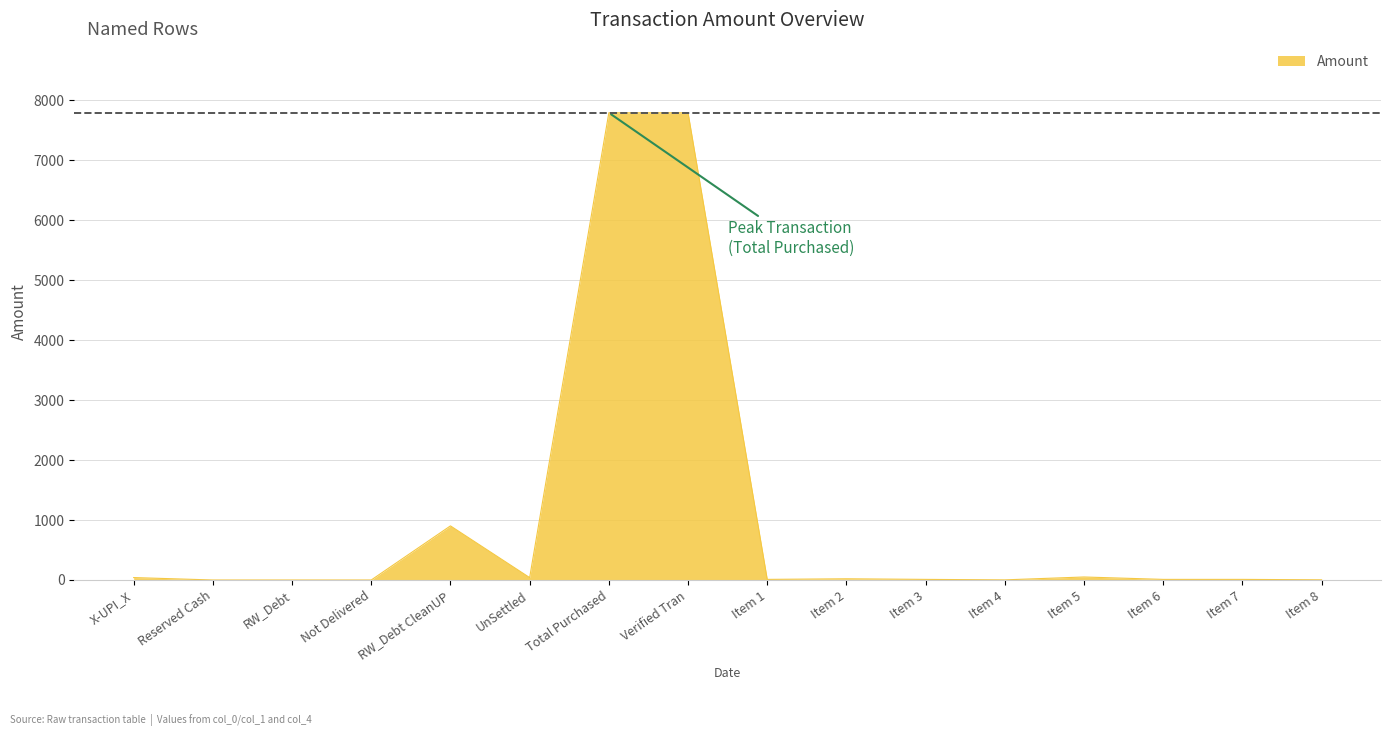

The value at RW_Debt CleanUP is 1246.1. True or false?

False